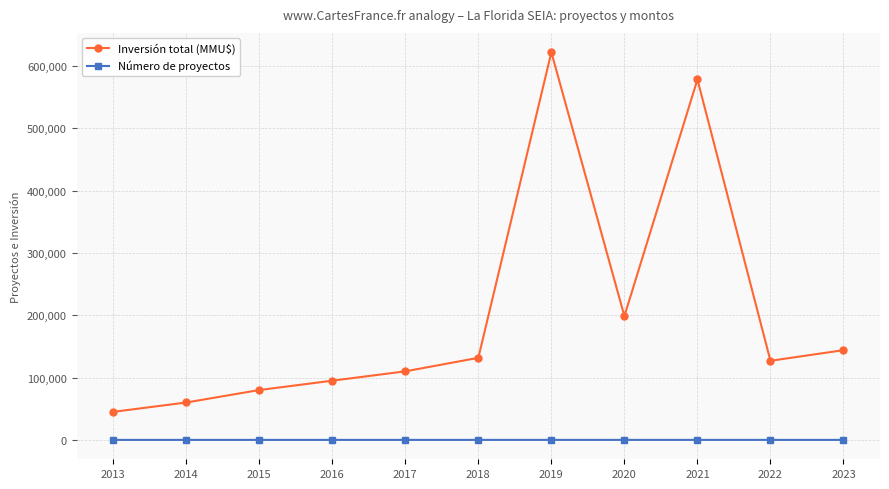

Between 2013 and 2017, which series saw the biggest shift?

Inversión total (MMU$)